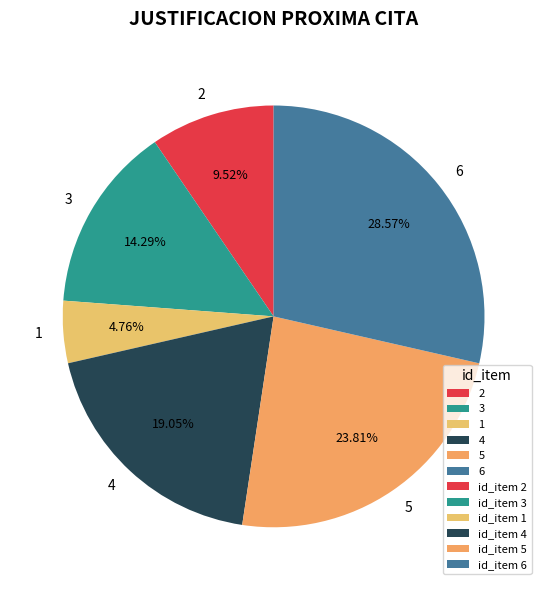

Does 3 account for over 50% of the chart?

No